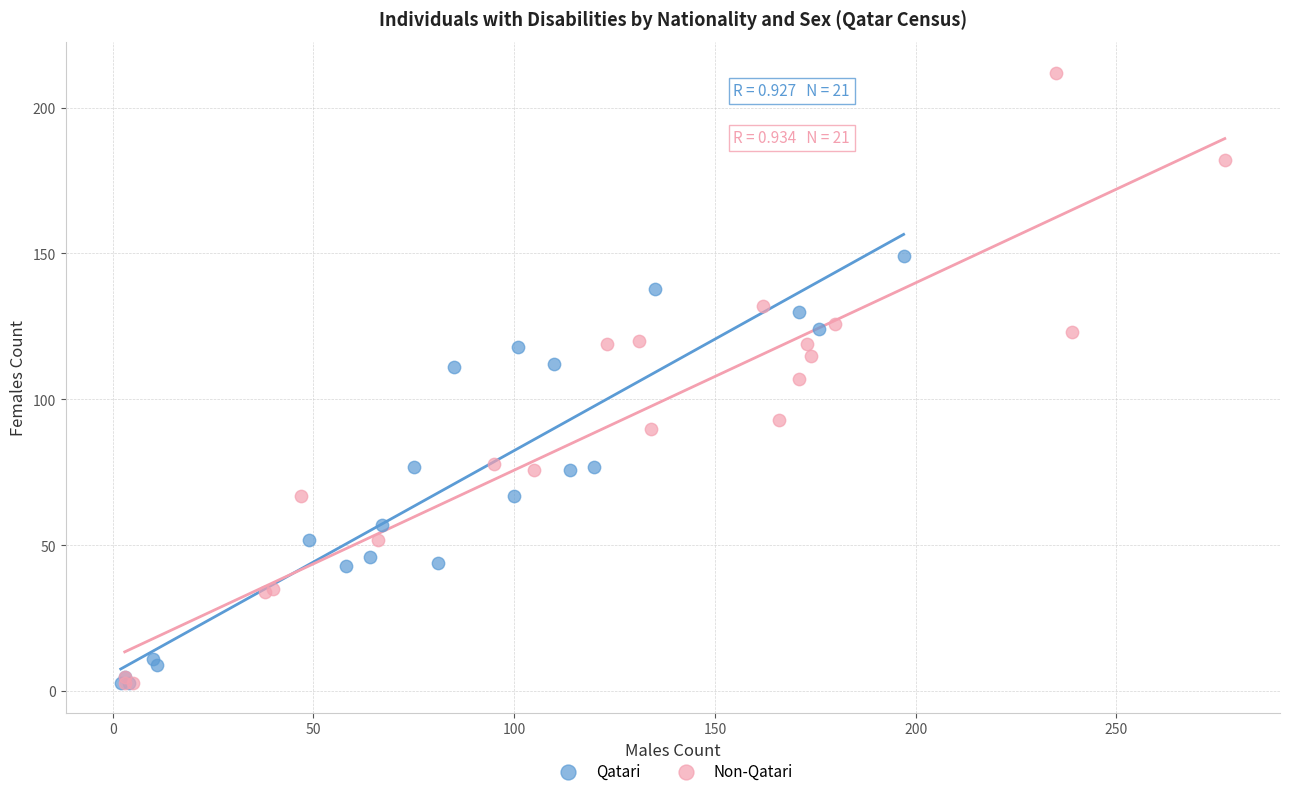

Which series reaches the maximum Y coordinate?

Non-Qatari